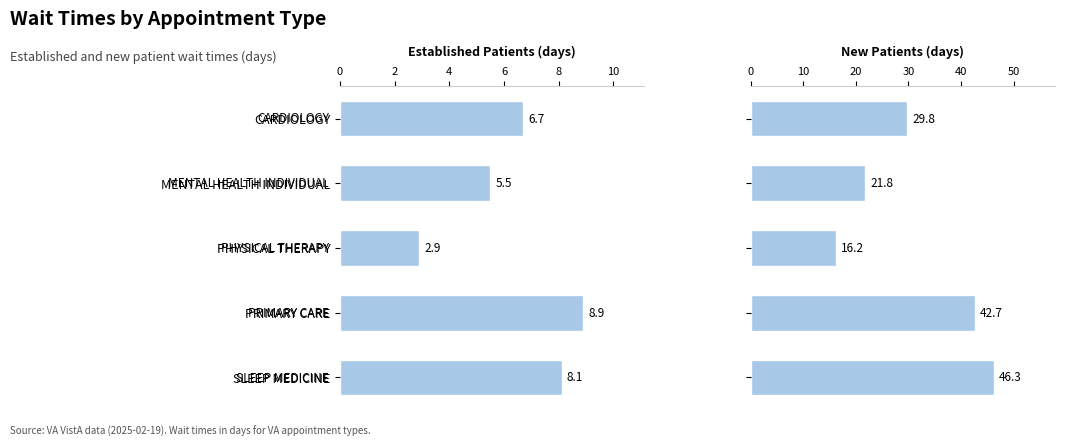

Which series has the largest total across all categories?

New Patients (days)